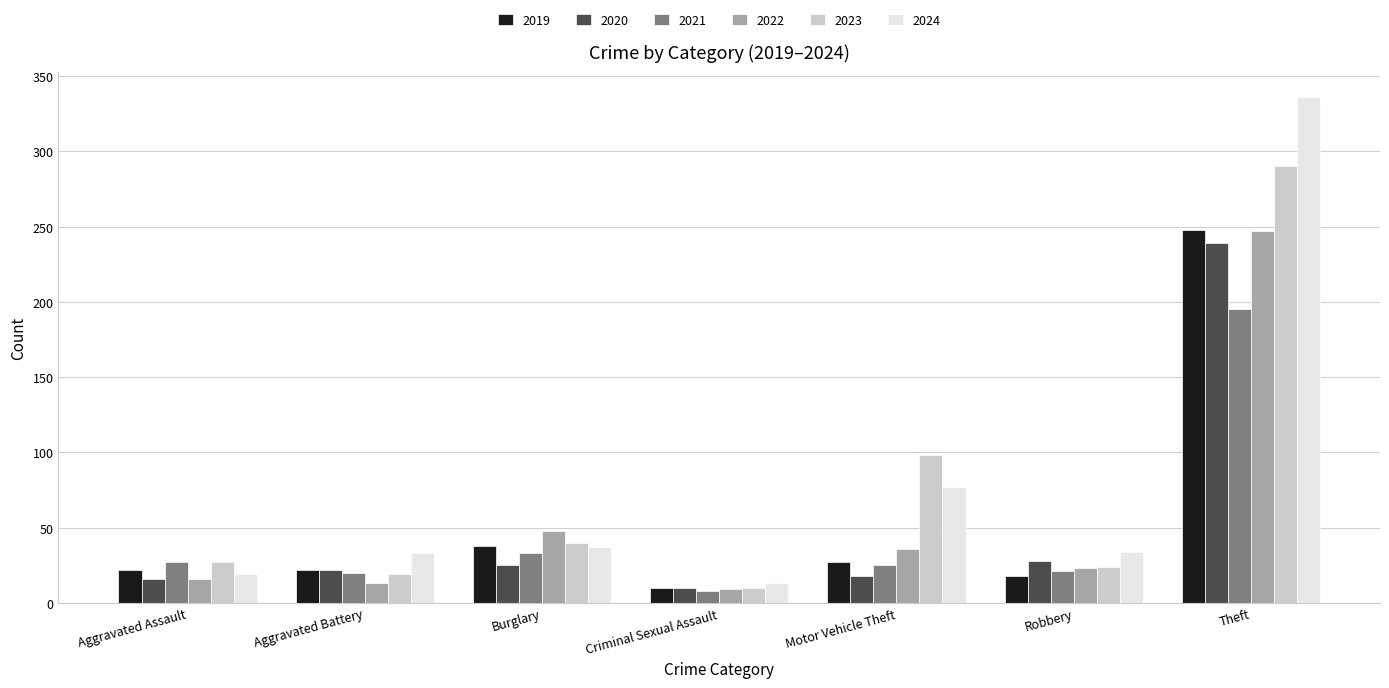

How many groups of bars are there?

7